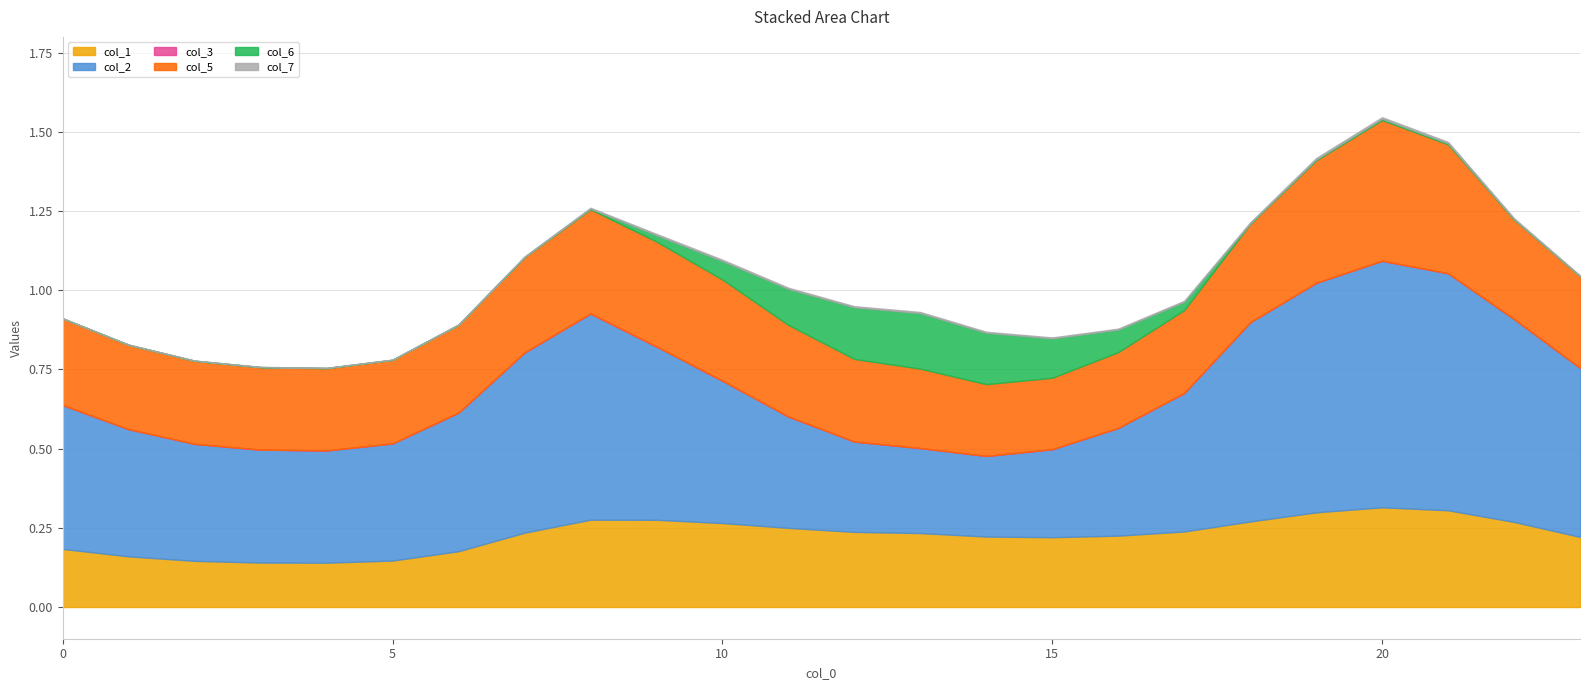

What are all the series names shown in the legend?

col_1, col_2, col_3, col_5, col_6, col_7